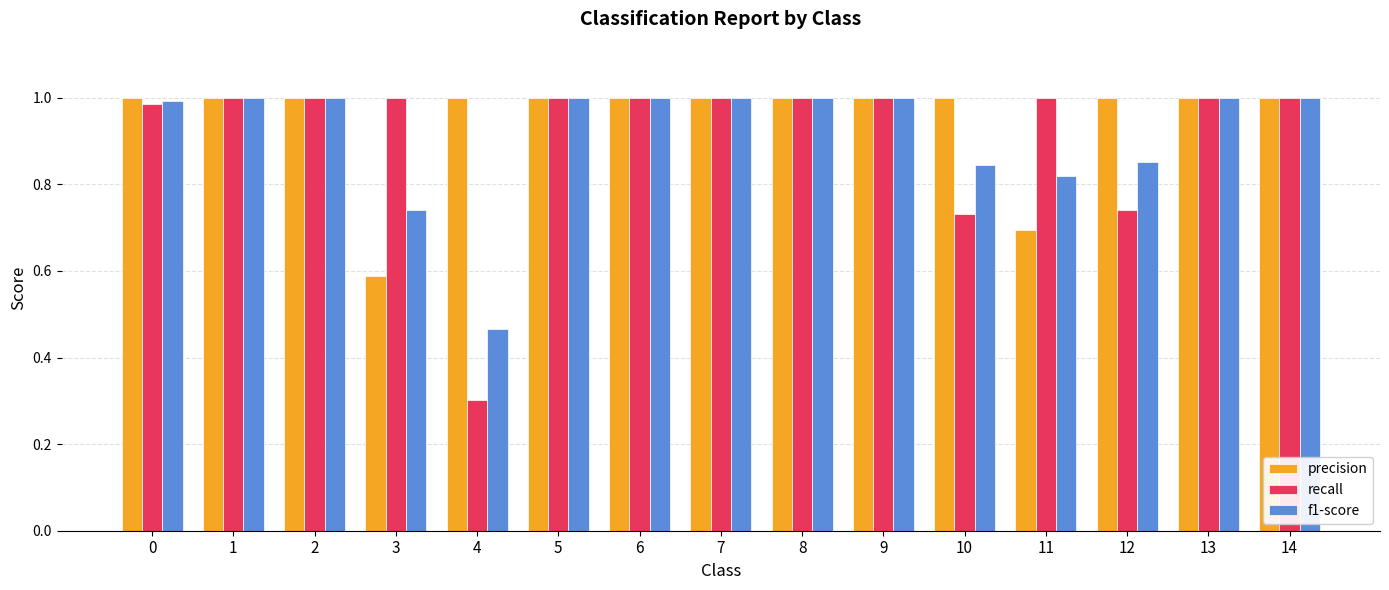

The value of recall at 7 is 0.6. True or false?

False